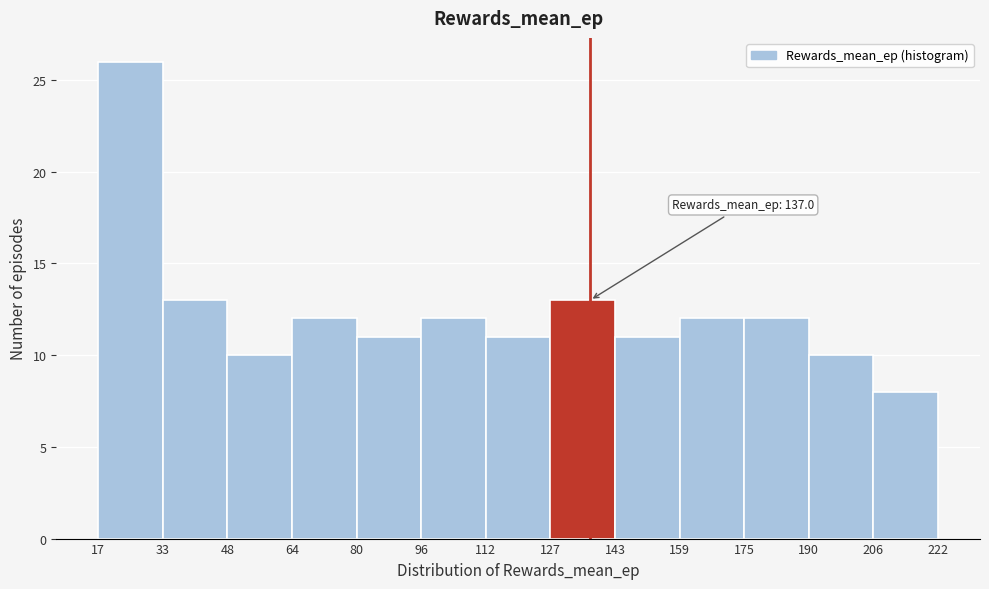

Which range on the x-axis has the tallest bar?

17 to 33